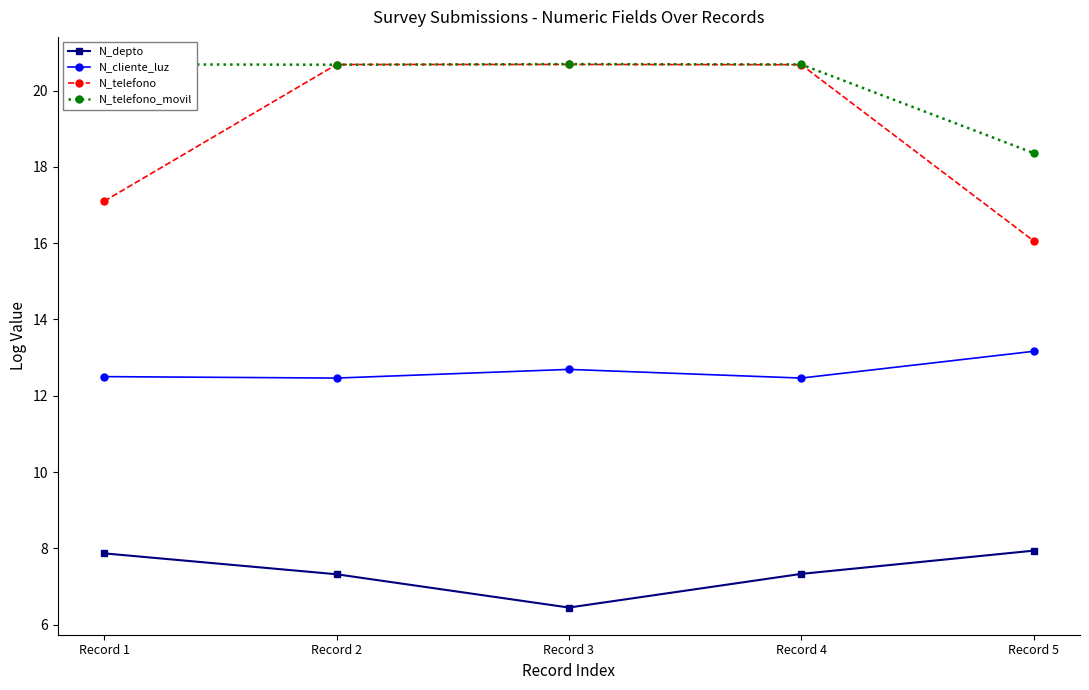

Which series has the widest spread of values?

N_telefono